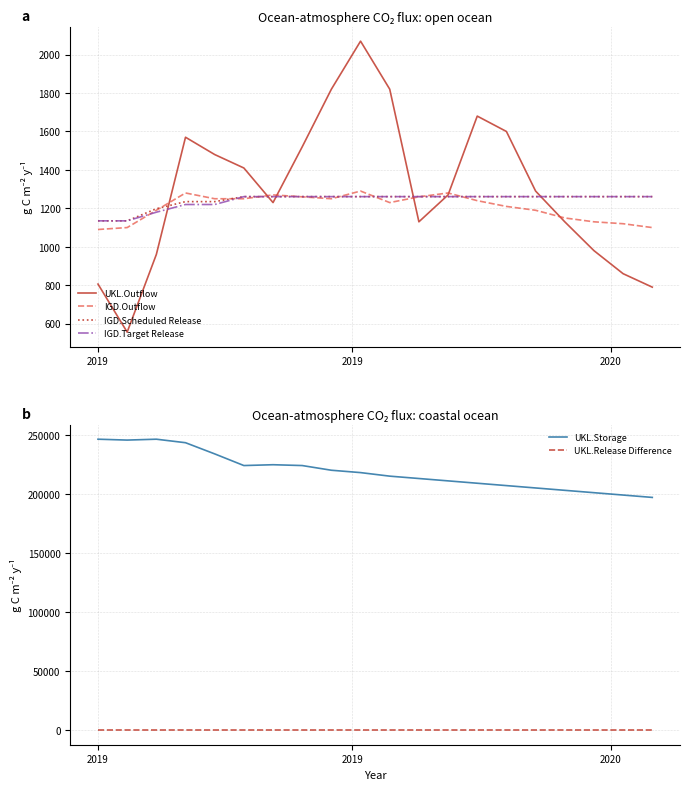

Is this an area chart (filled region under the line)?

No